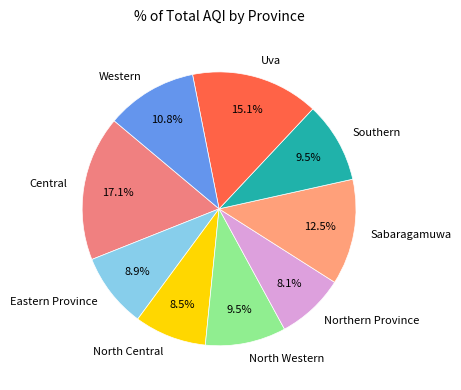

How many segments does this pie chart have?

9